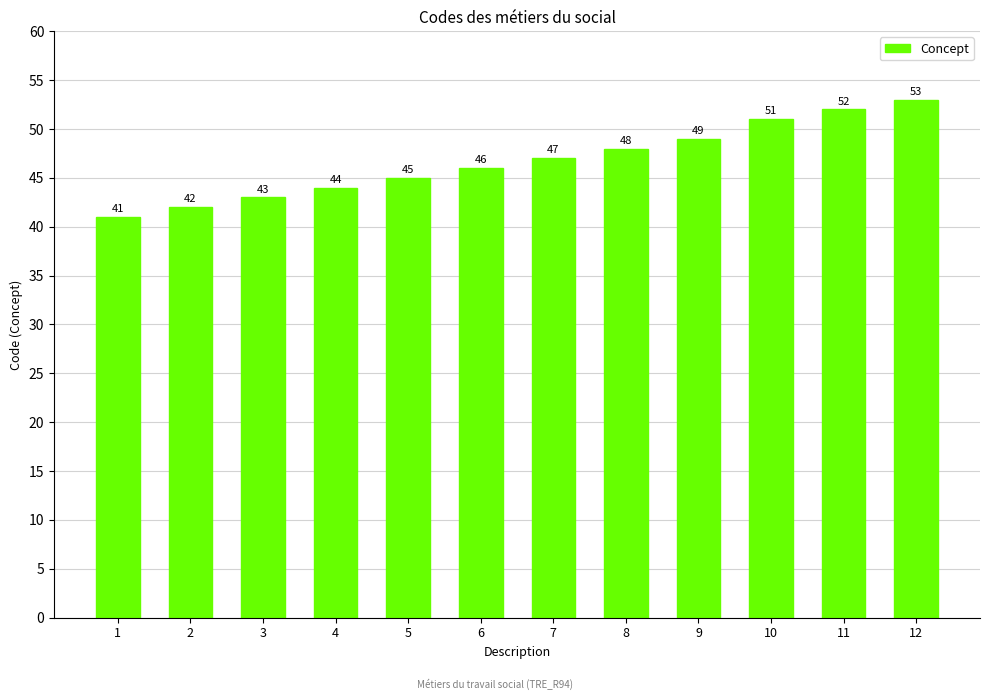

At which category does the chart reach its peak across all series?

12